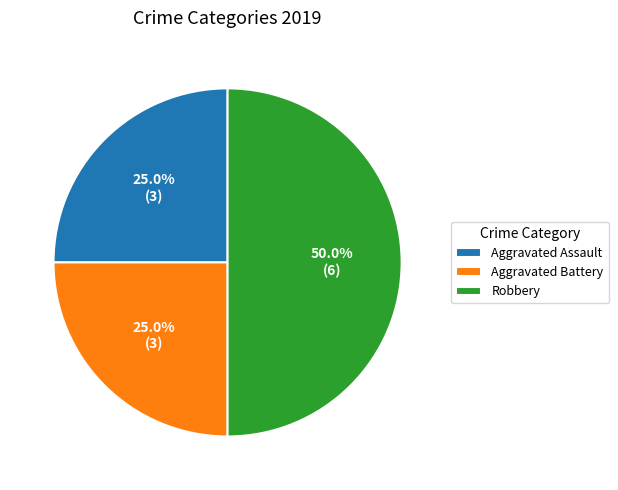

What portion of the pie excludes Aggravated Assault?

75.0%